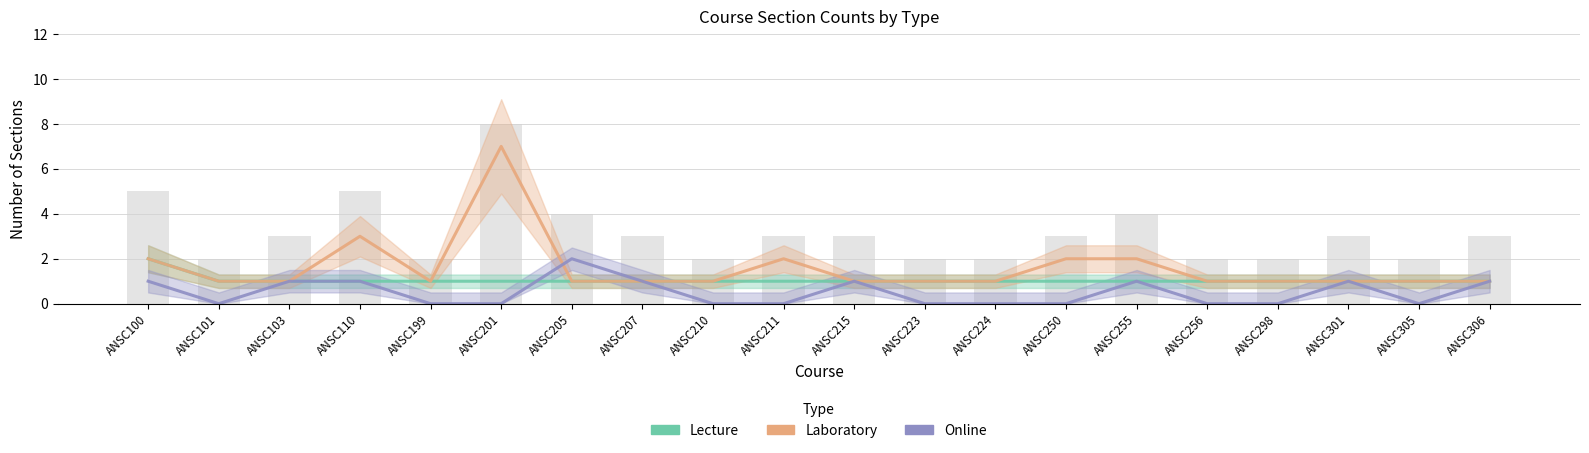

Reading left to right, extract all data points from this chart.

Lecture: 2	1	1	1	1	1	1	1	1	1	1	1	1	1	1	1	1	1	1	1
Laboratory: 2	1	1	3	1	7	1	1	1	2	1	1	1	2	2	1	1	1	1	1
Online: 1	0	1	1	0	0	2	1	0	0	1	0	0	0	1	0	0	1	0	1
Total sections: 5	2	3	5	2	8	4	3	2	3	3	2	2	3	4	2	2	3	2	3